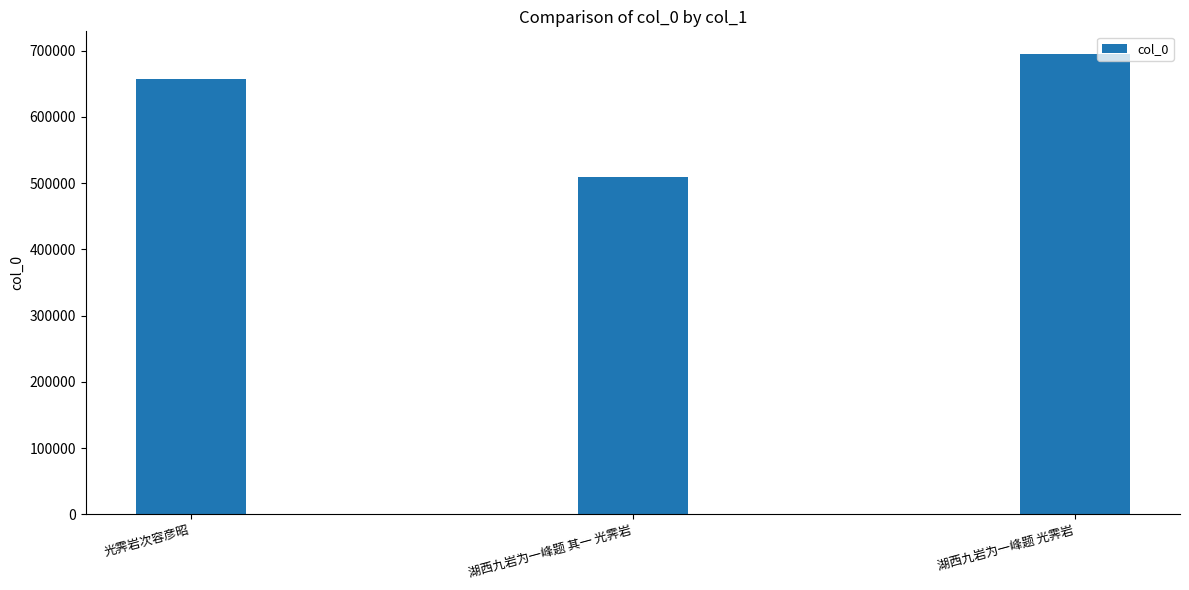

What is the greatest value displayed?

694356